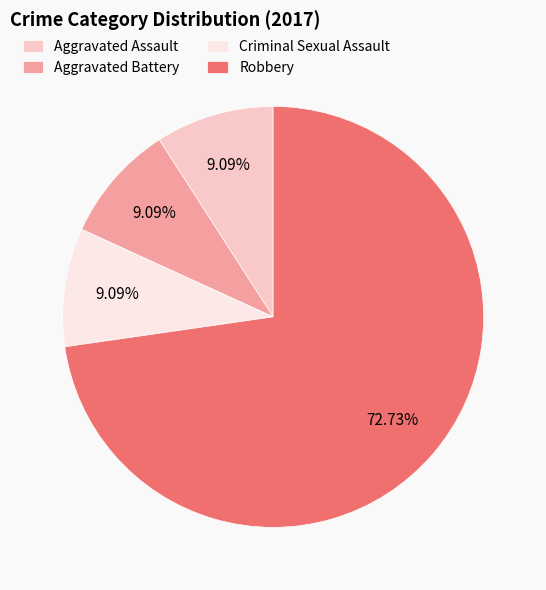

What percentage is the Aggravated Assault slice, to the nearest percent?

9%